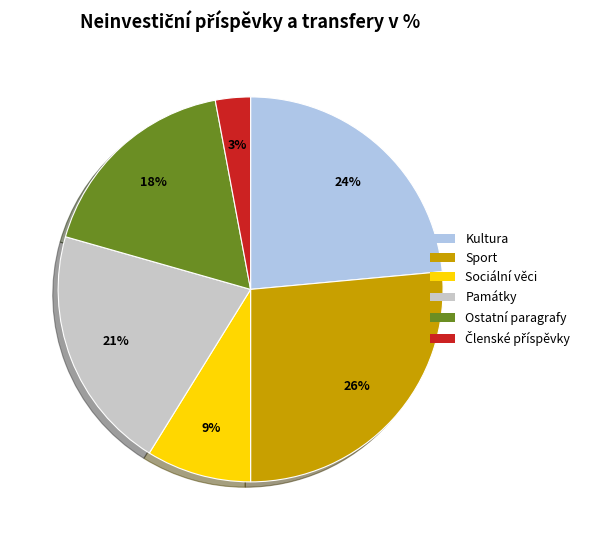

To the nearest percent, what portion does Ostatní paragrafy represent?

18%